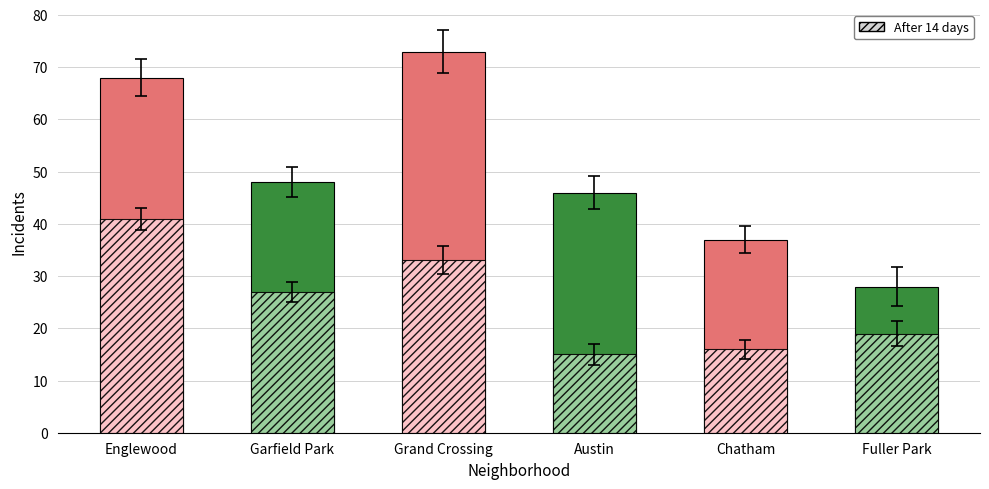

Reading left to right, what are all the values shown in this chart?

Total (all years): Englewood=68	Garfield Park=48	Grand Crossing=73	Austin=46	Chatham=37	Fuller Park=28
After 14 days: Englewood=41	Garfield Park=27	Grand Crossing=33	Austin=15	Chatham=16	Fuller Park=19